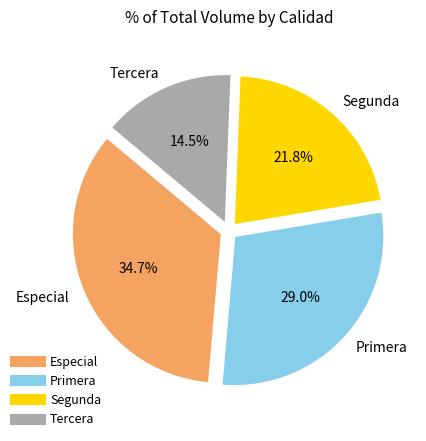

Which category has the smallest portion of the pie?

Tercera